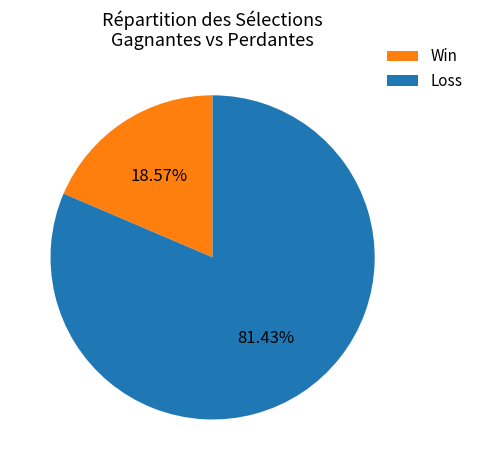

What is the smallest slice in the pie chart?

Win